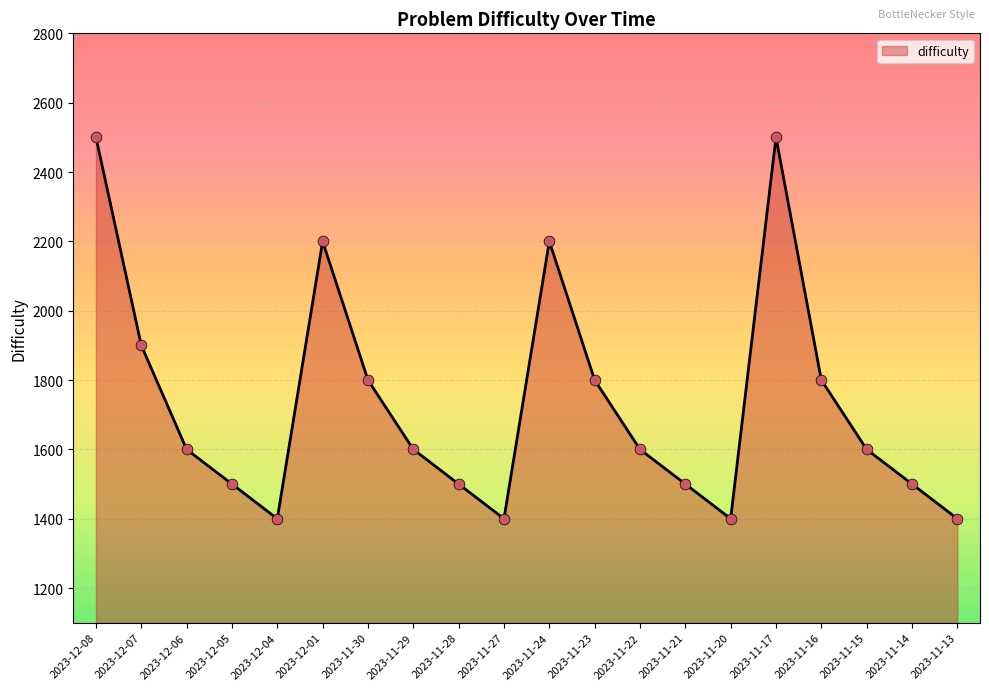

What is the change in value from 2023-12-08 to 2023-11-20?

-1100